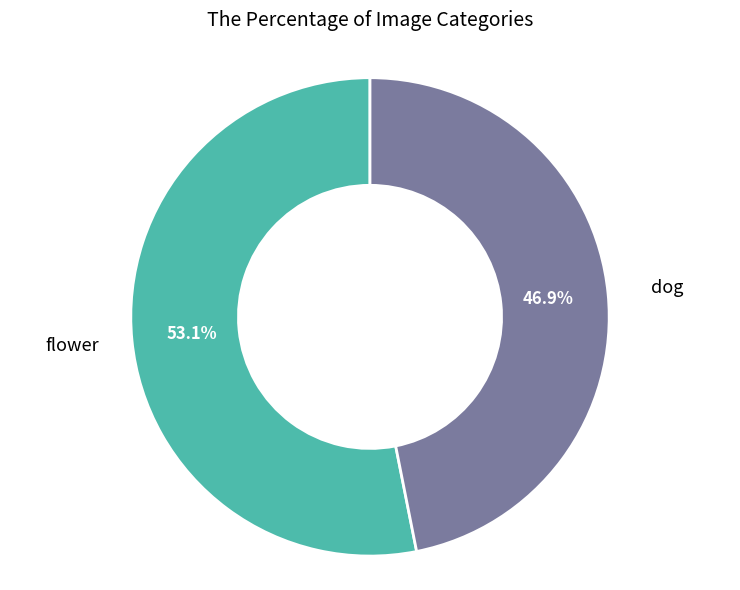

Is there a majority slice in this chart?

Yes